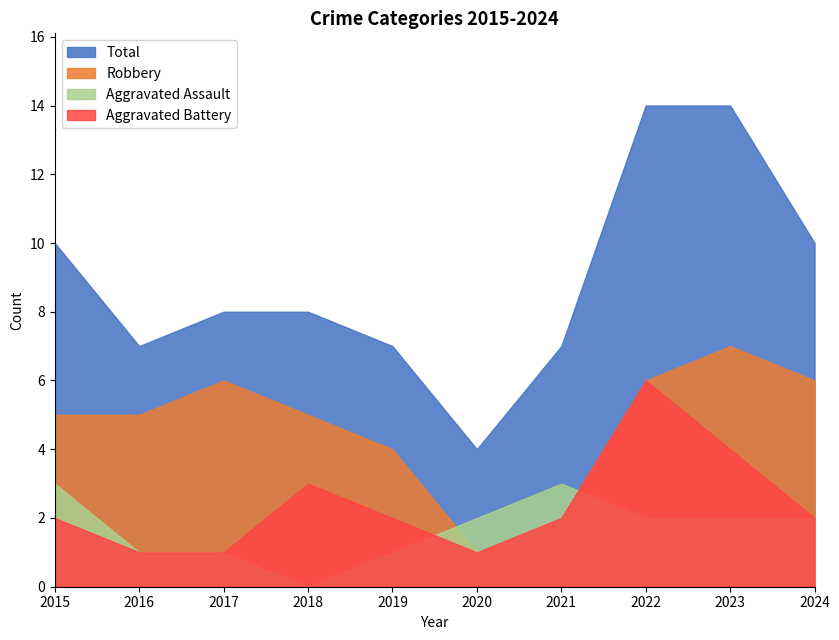

How many values in the Aggravated Battery series are below 2?

3